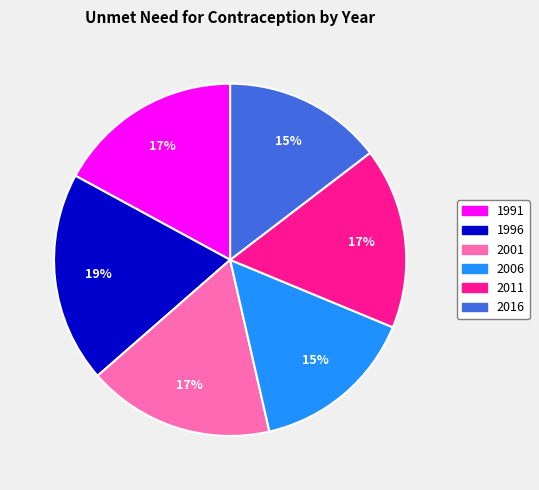

How many slices are in this pie chart?

6